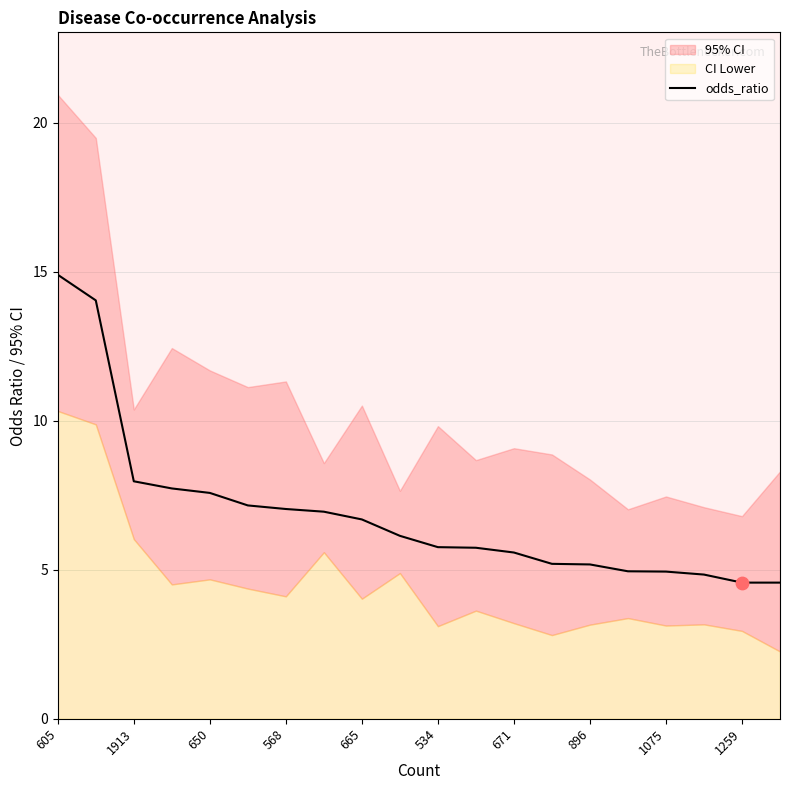

Is it true that odds_ratio equals 4.6 at 1259?

True